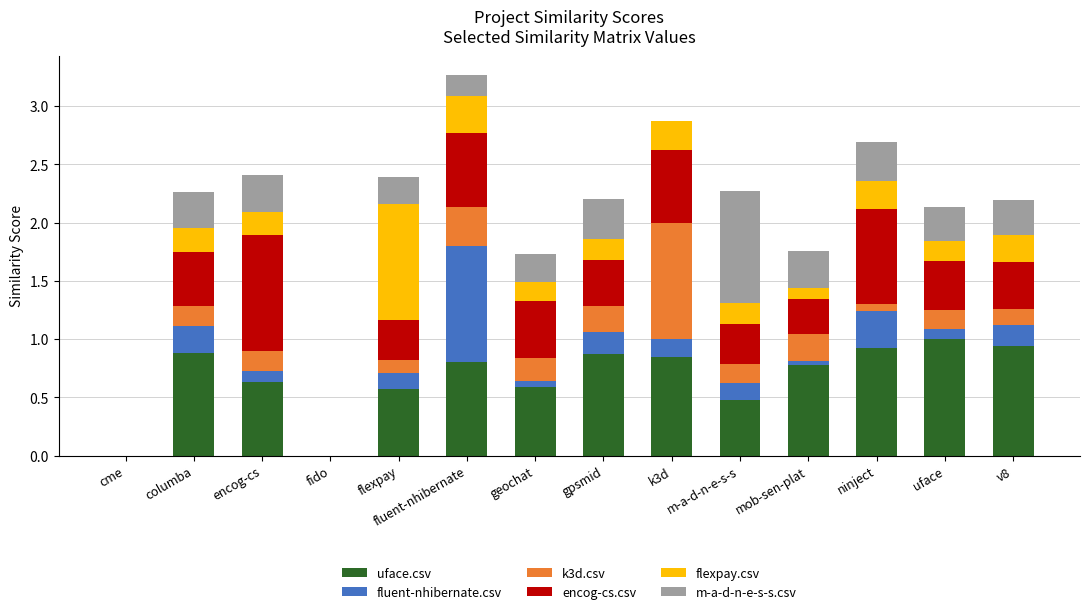

What is the total value across all series at columba?

2.3